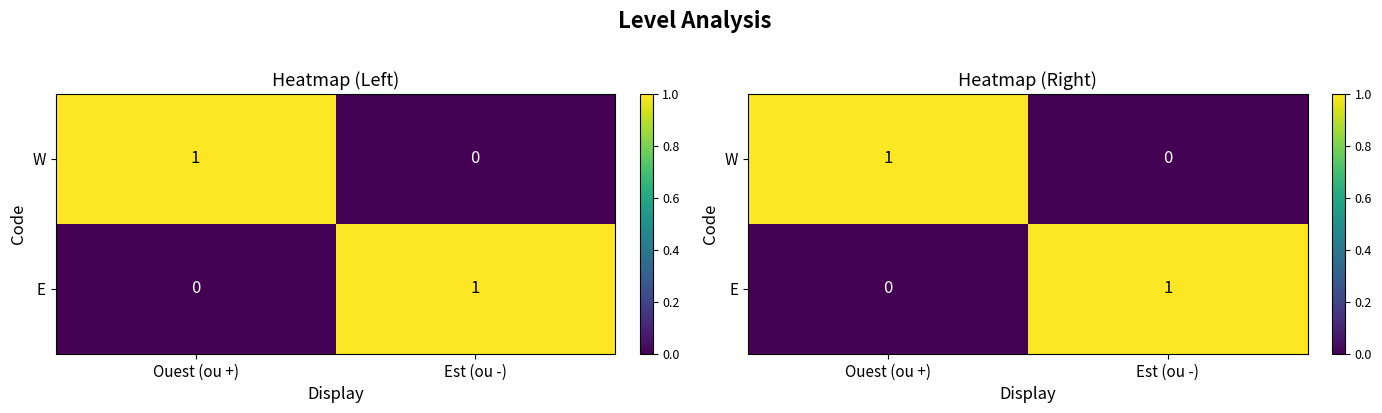

What is the total value across all series at Est (ou -)?

1